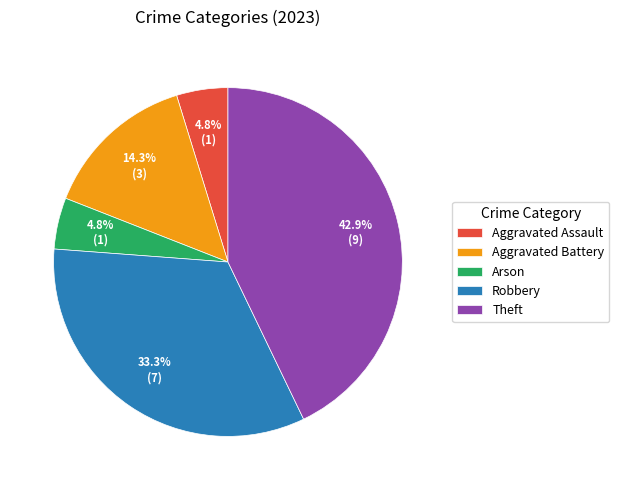

The Arson slice represents 5% of the pie. True or false?

True